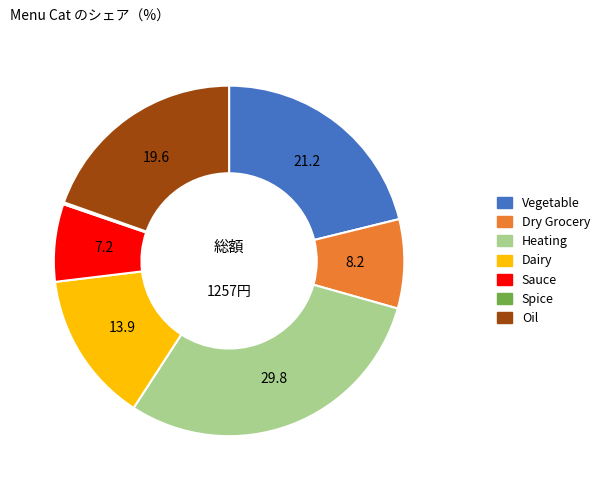

Is it true that Dry Grocery is 18% of the pie?

False